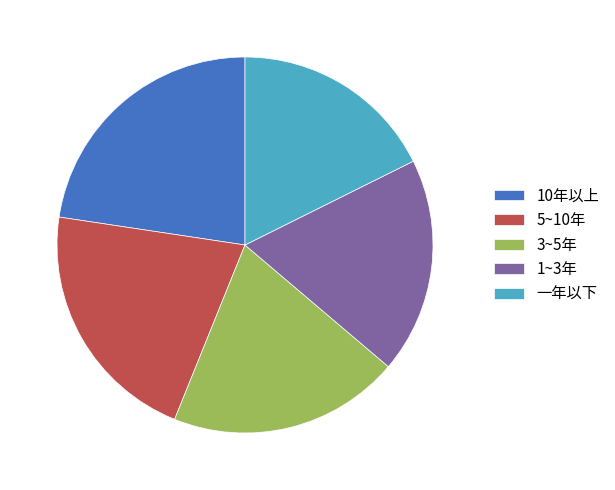

True or false: 5~10年 accounts for 21% of the total.

True